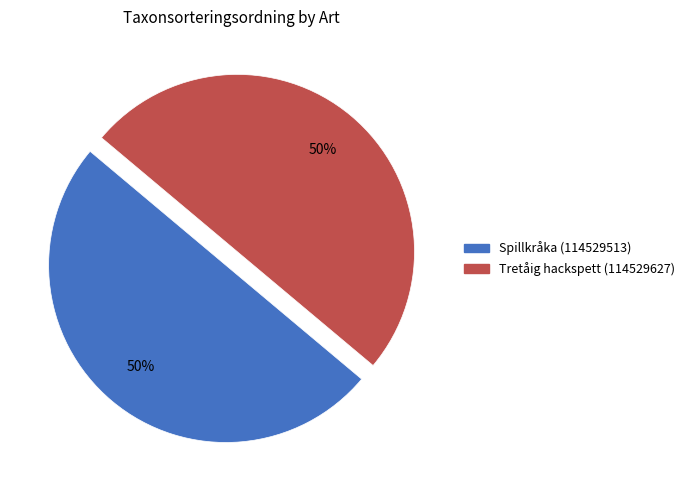

The Spillkråka (114529513) slice represents 44% of the pie. True or false?

False